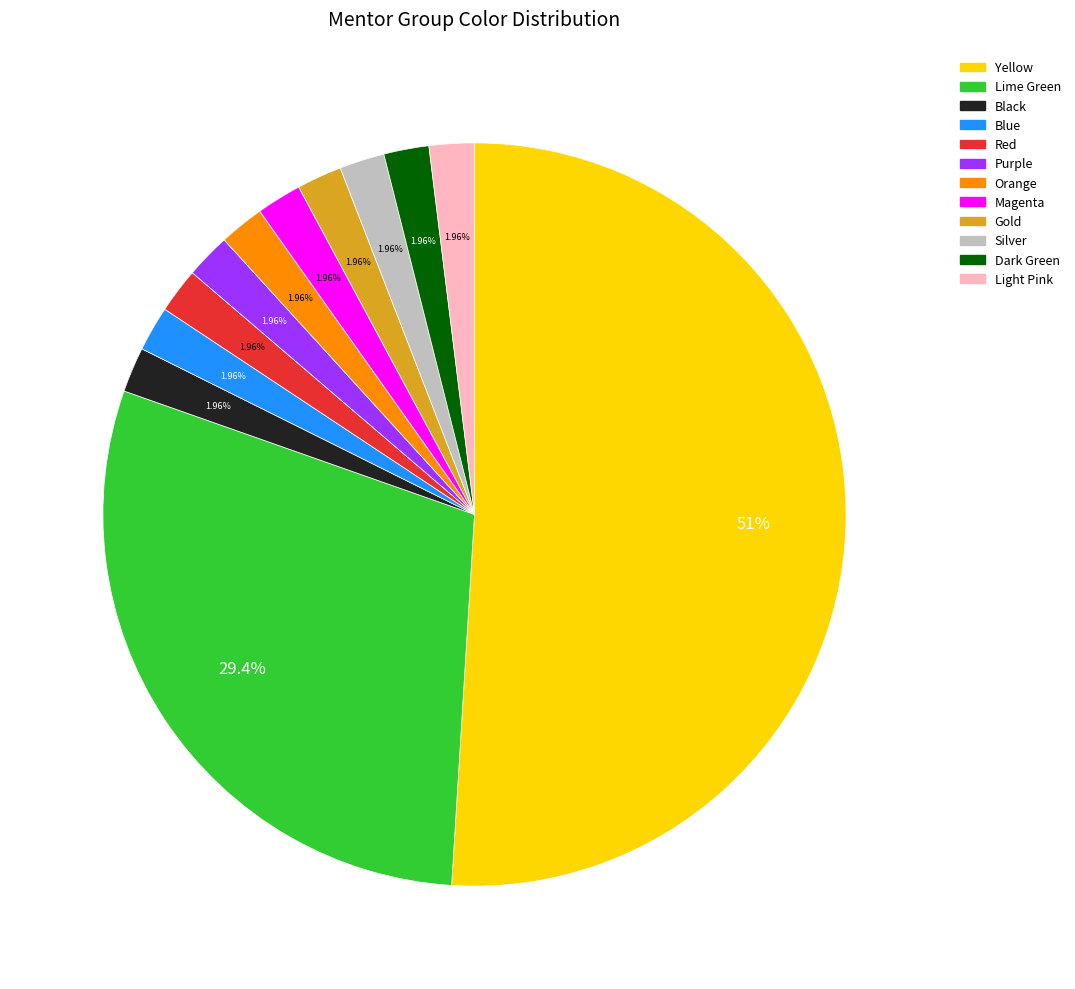

Which slice represents more than half of the pie?

Yellow